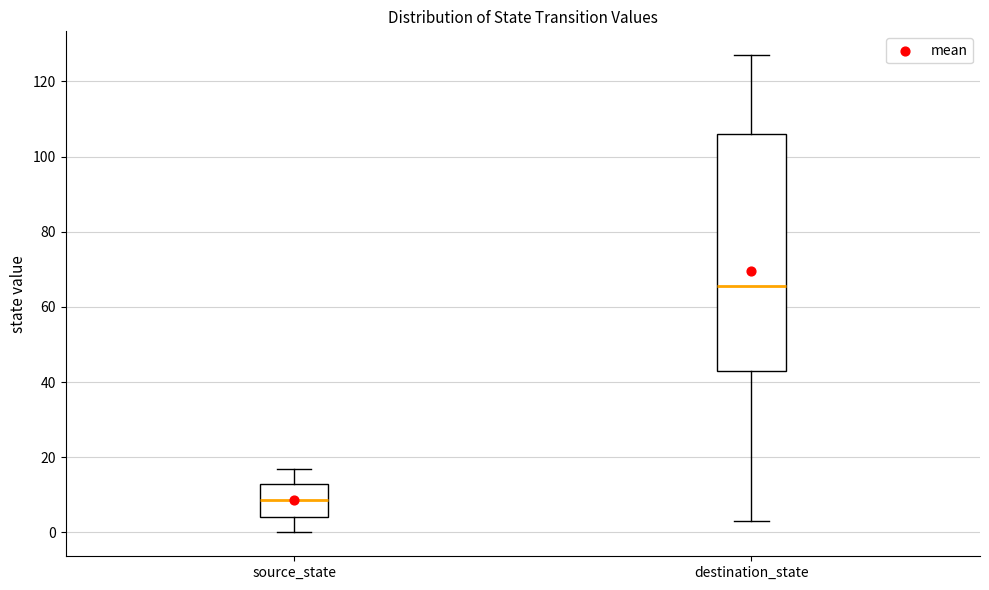

Which box has the lowest median line?

source_state